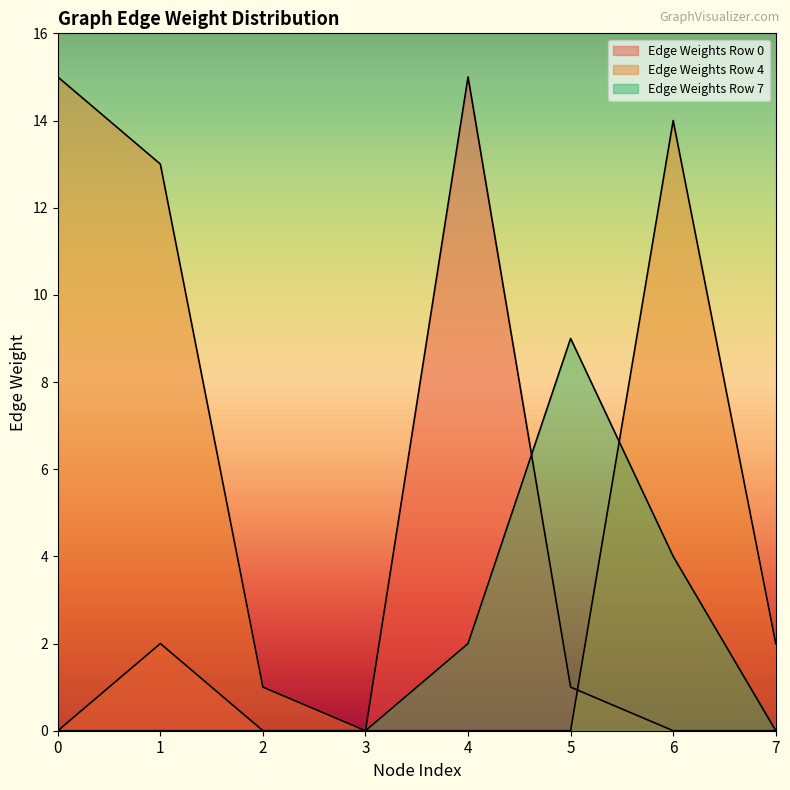

True or false: Edge Weights Row 4 and Edge Weights Row 7 intersect in this chart.

True